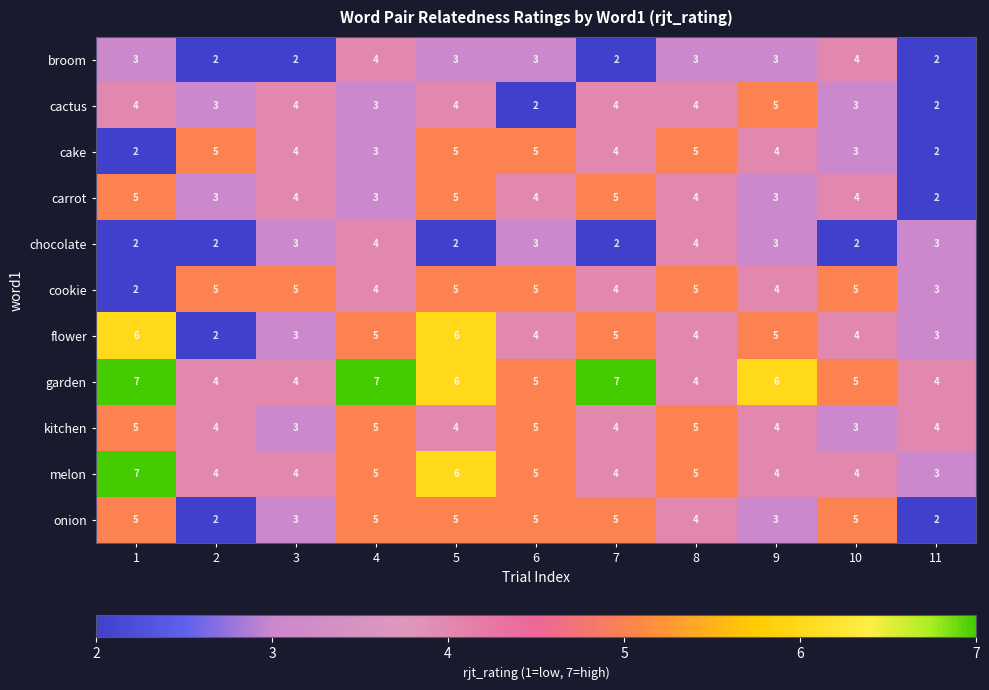

How many categories are shown in the chart?

11